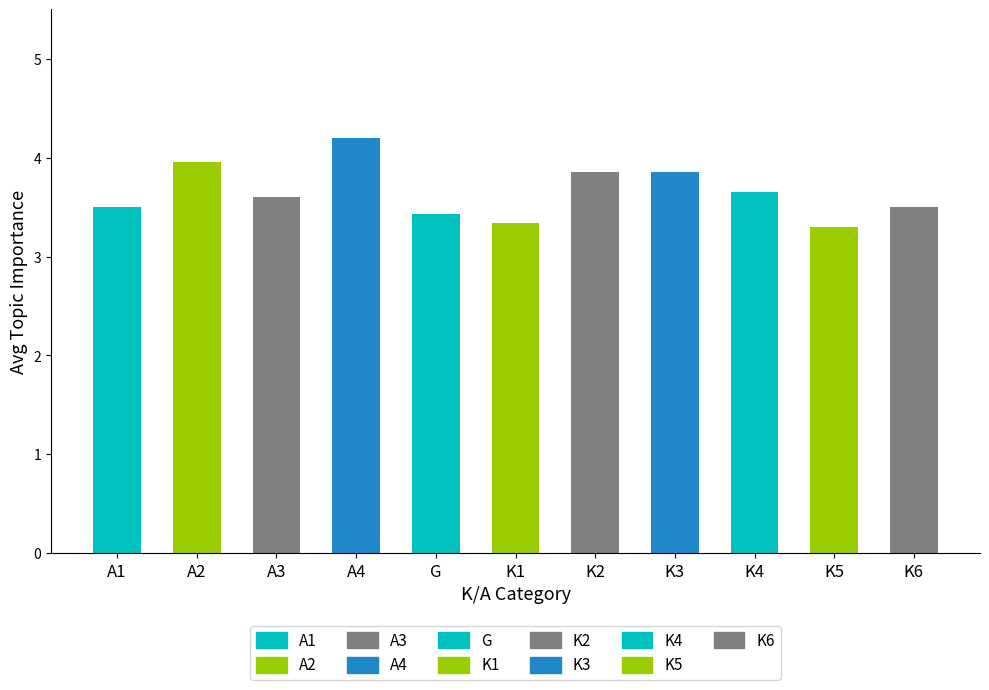

Approximately how many times larger is the value at G compared to K6?

1.0